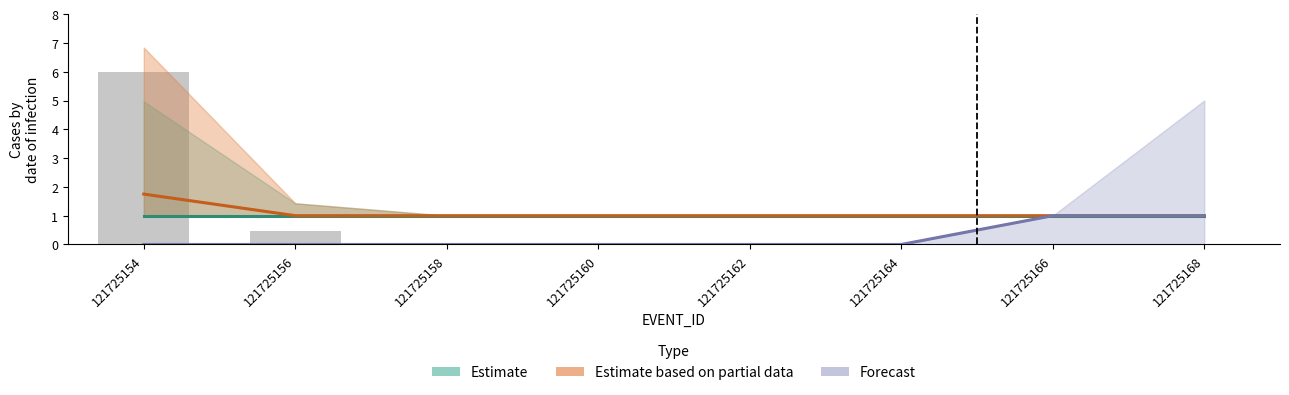

What is the maximum value for Estimate based on partial data?

1.8